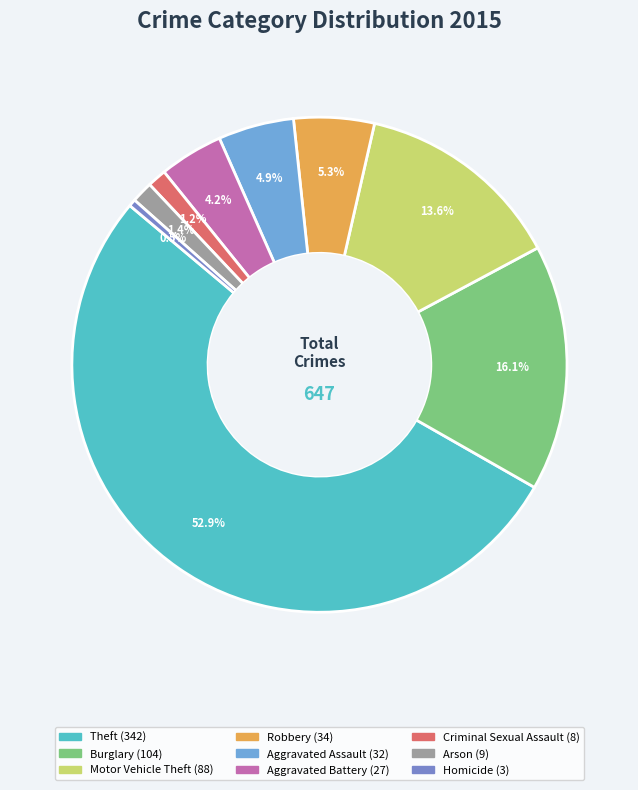

Which category has the smallest portion of the pie?

Homicide